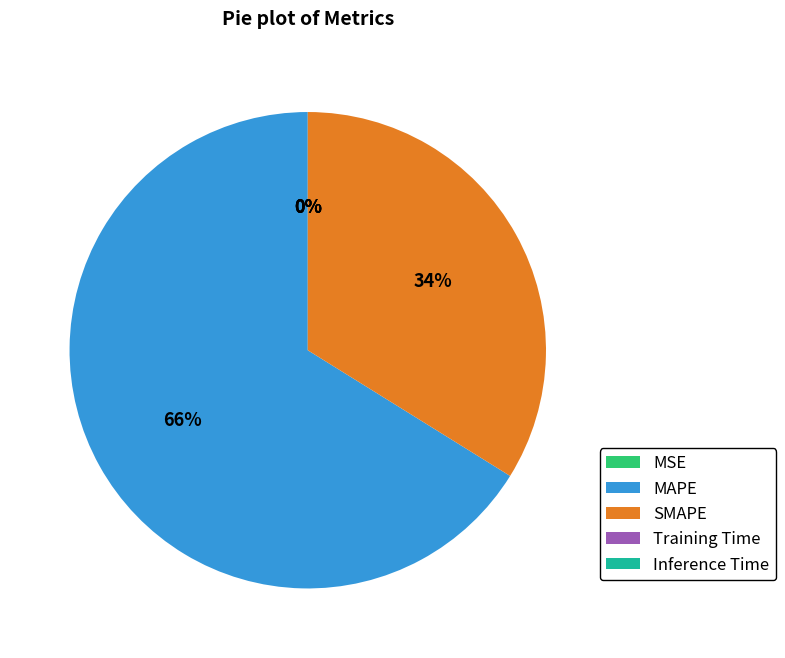

To the nearest percent, what percentage of the pie is MAPE?

66%